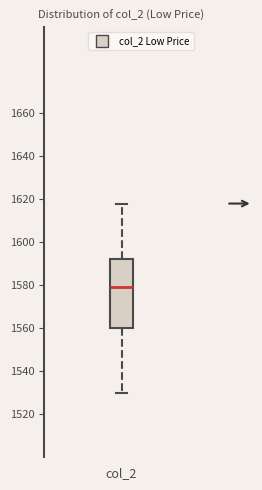

Read this box plot against the y-axis: the position of the median line, the range covered by the box, and the ends of both whiskers. The values are not printed on the chart, so give them approximately, as read against the axis.

median 1580, box 1560 to 1592, whiskers 1530 to 1618